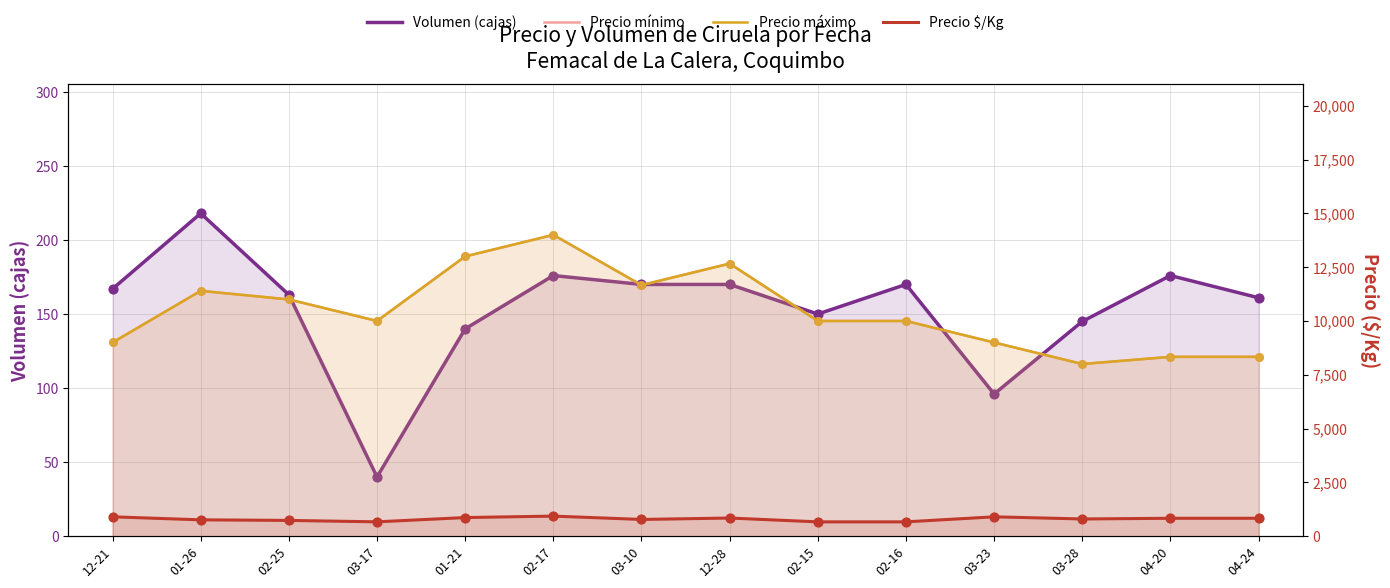

Which series reaches the maximum Y coordinate?

Precio mínimo